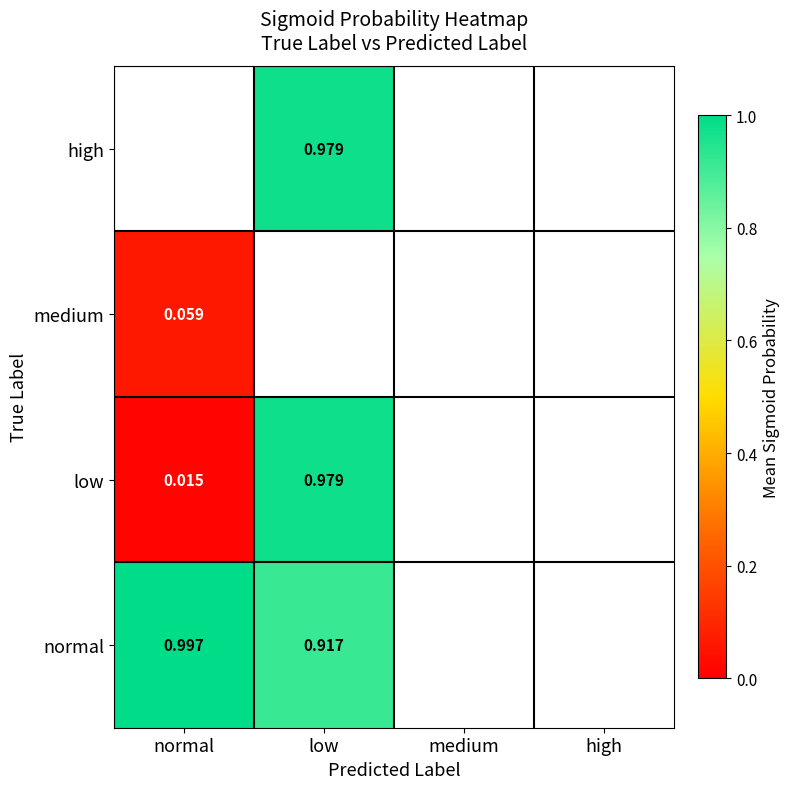

Between normal and low, which series saw the biggest shift?

low